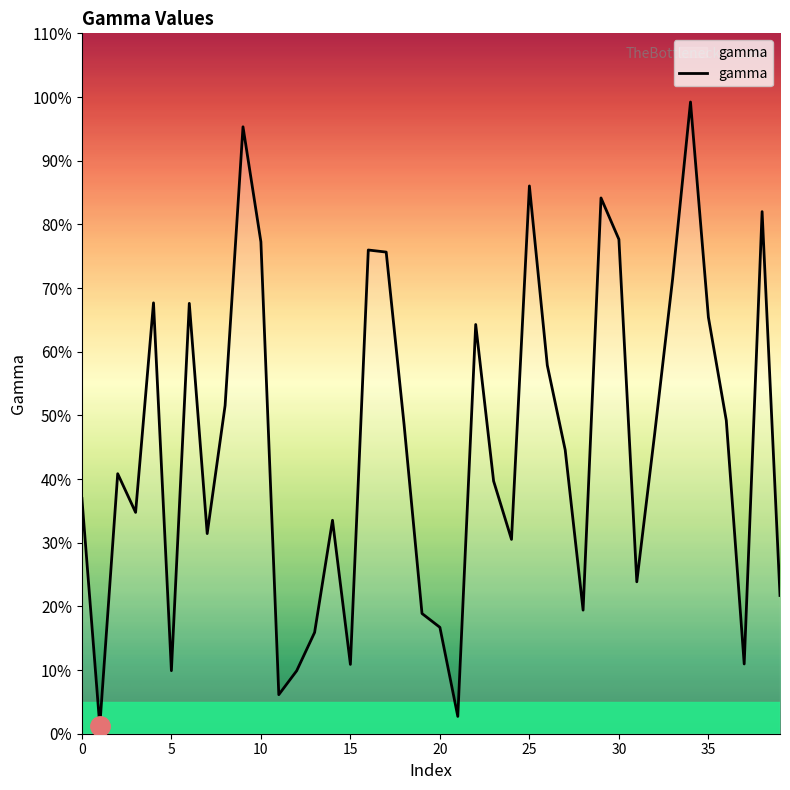

True or false: the data has more than 2 interior local peaks.

True